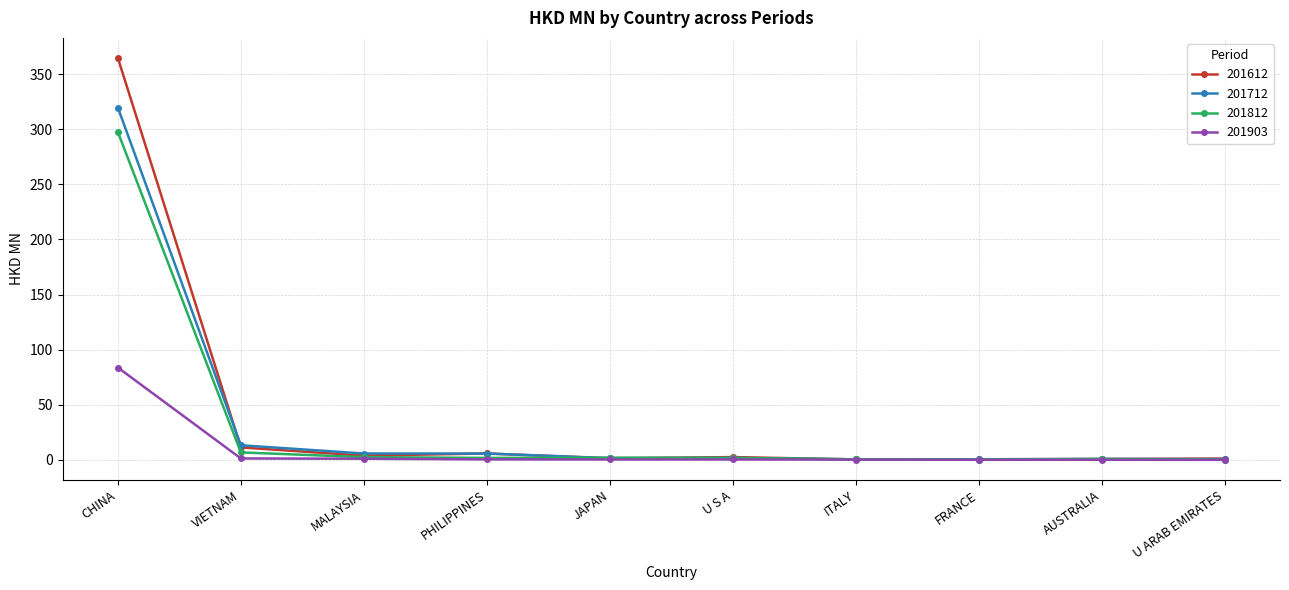

What is the total value across all series at MALAYSIA?

13.4